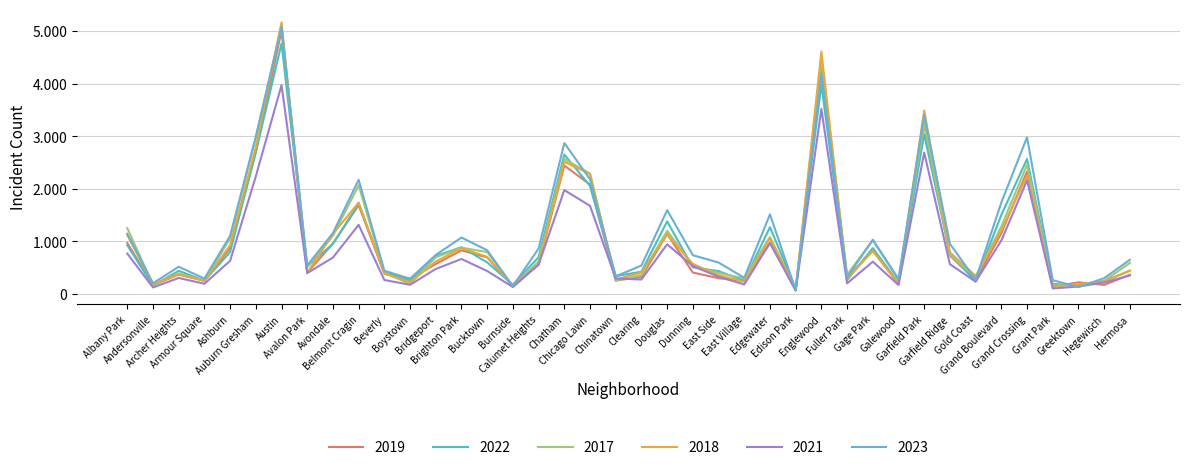

Rank the series at Dunning from lowest to highest value.

2019, 2022, 2021, 2017, 2018, 2023